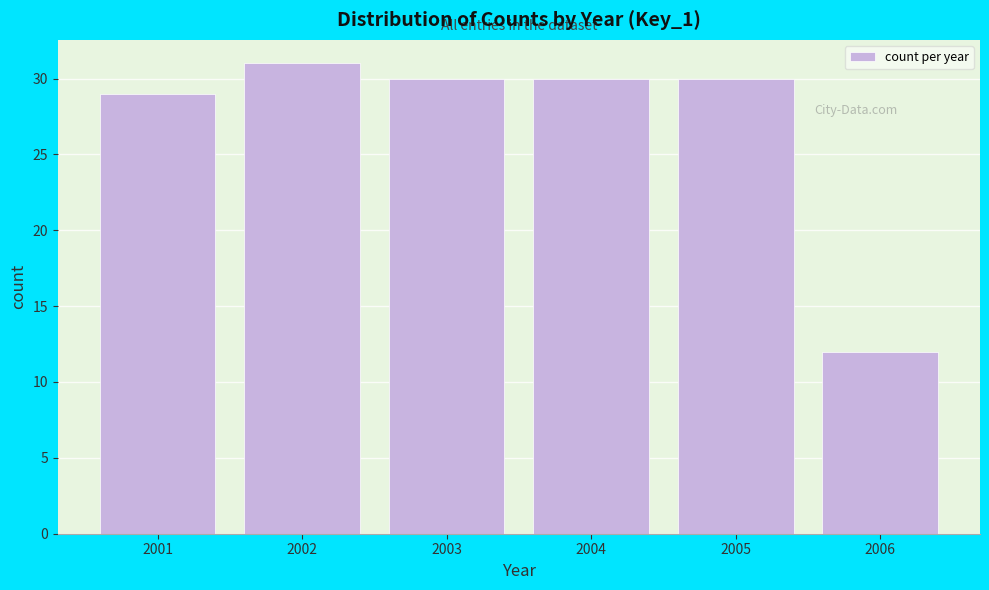

Reading left to right, what are all the values shown in this chart?

29	31	30	30	30	12